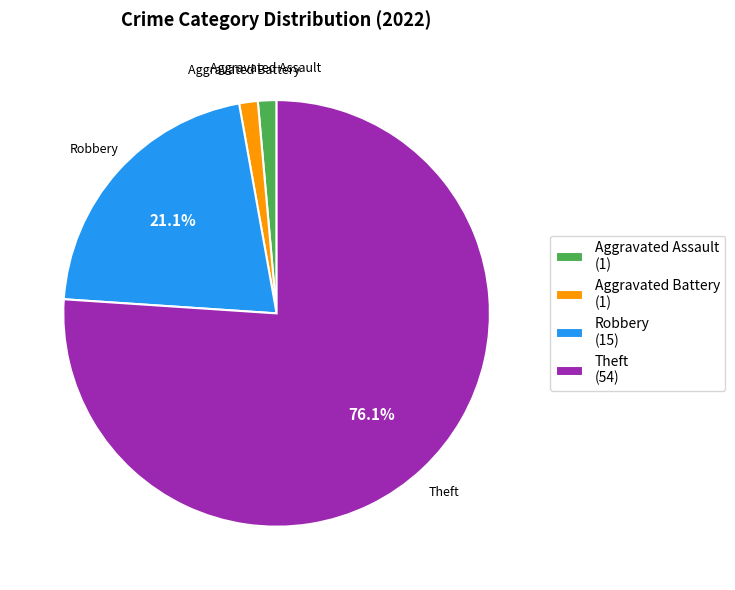

Count the number of slices in the pie.

4